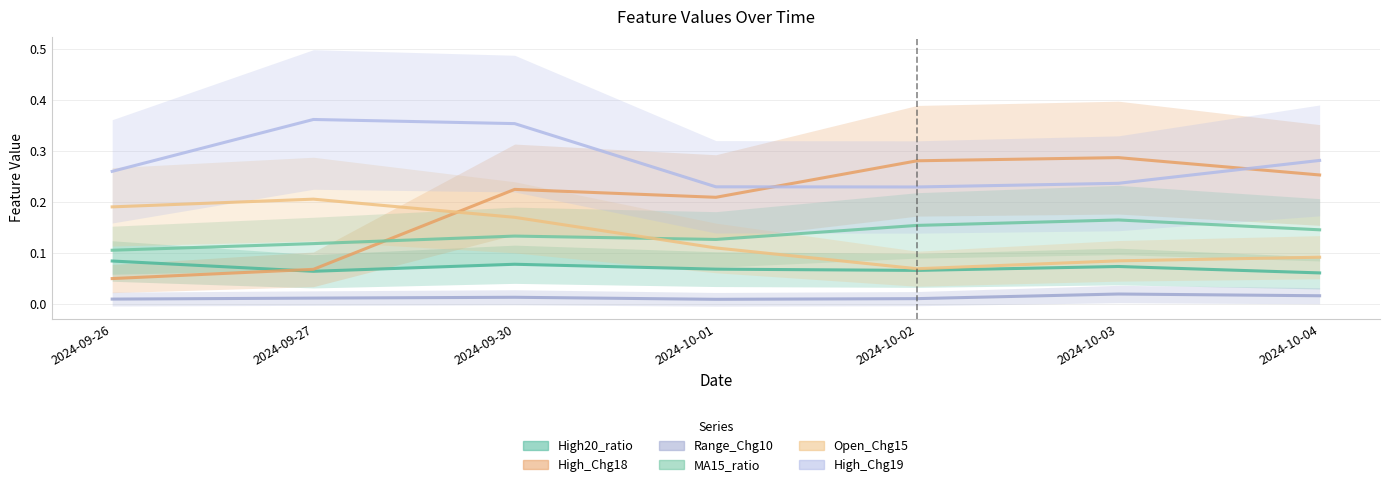

At which category does Open_Chg15 reach its first local valley?

2024-10-02